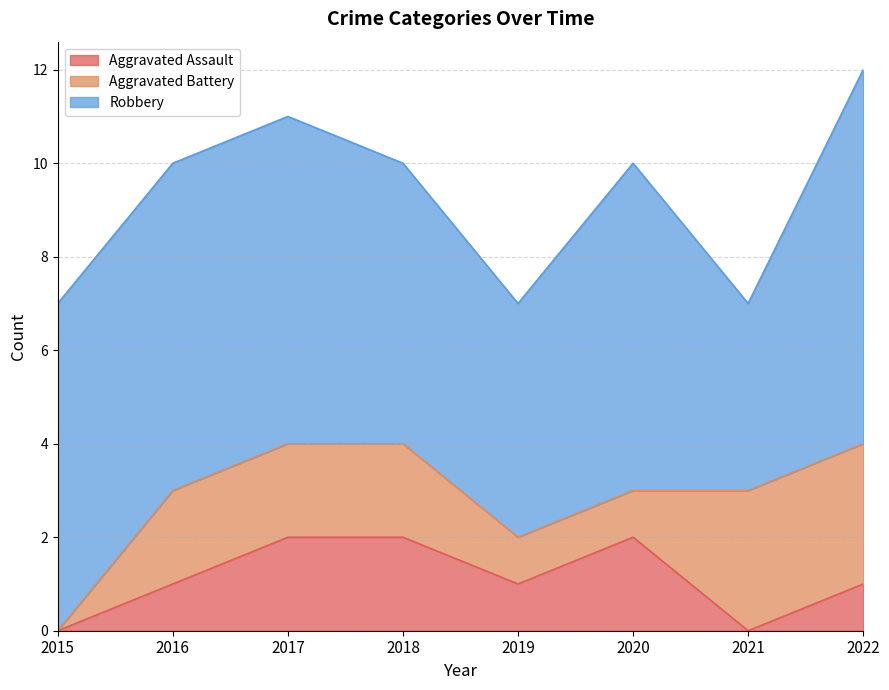

How many Robbery values are between 6 and 7?

5